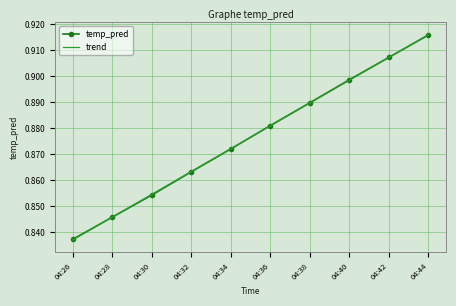

List the labels in order of temp_pred value, largest first.

04:44, 04:42, 04:40, 04:38, 04:36, 04:34, 04:32, 04:30, 04:28, 04:26